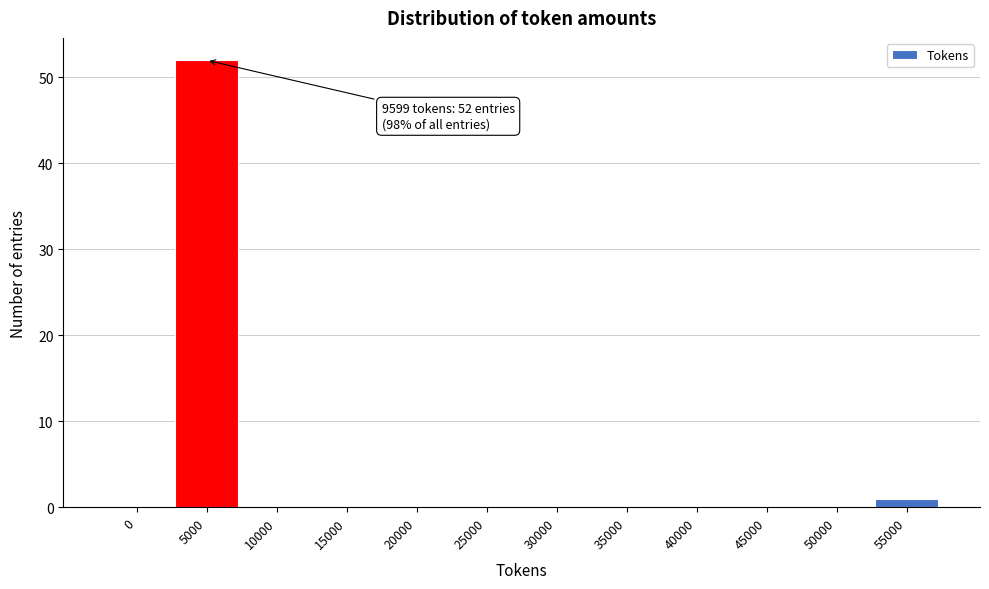

Reading right to left, extract all data points from this chart.

55000=1	50000=0	45000=0	40000=0	35000=0	30000=0	25000=0	20000=0	15000=0	10000=0	5000=52	0=0